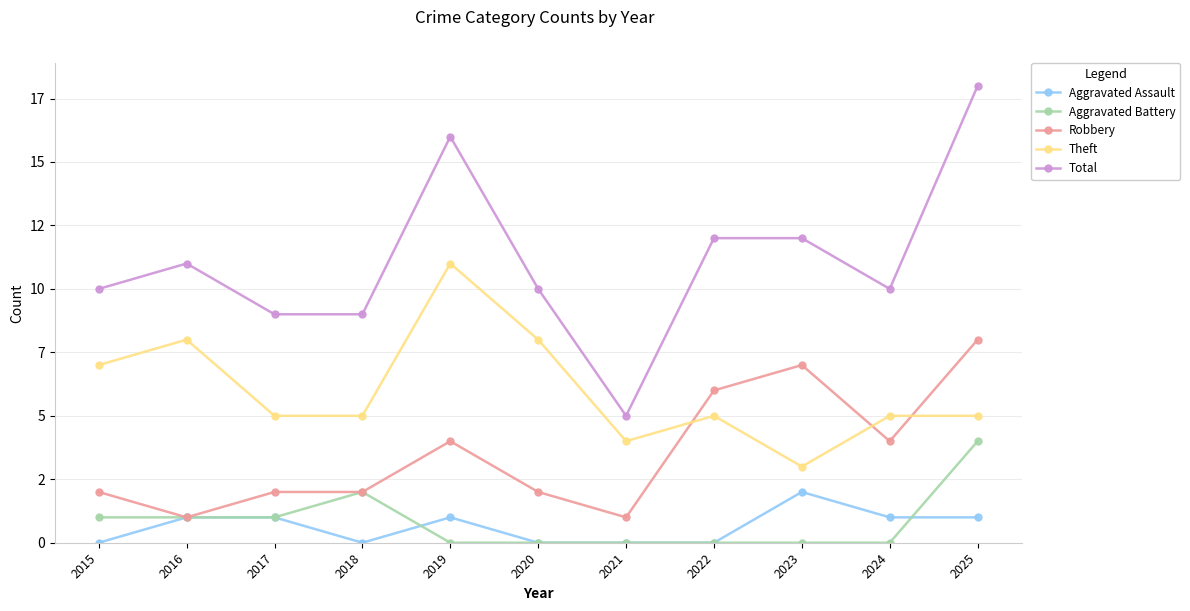

Which series changed the most between 2016 and 2018?

Theft